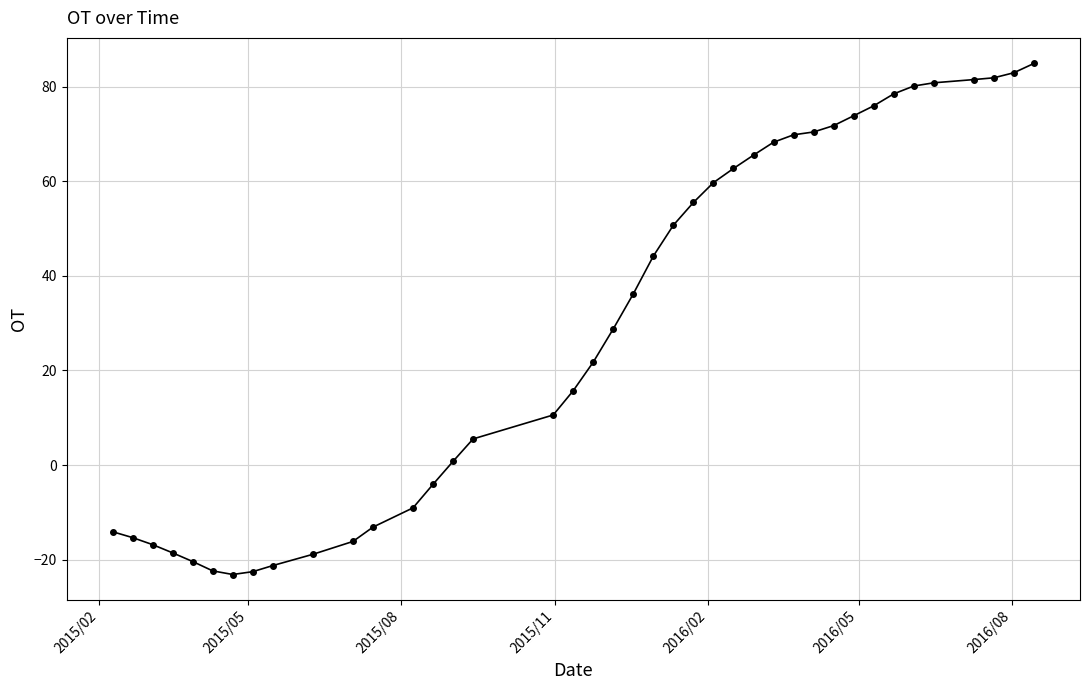

Does the chart have visible grid lines?

Yes